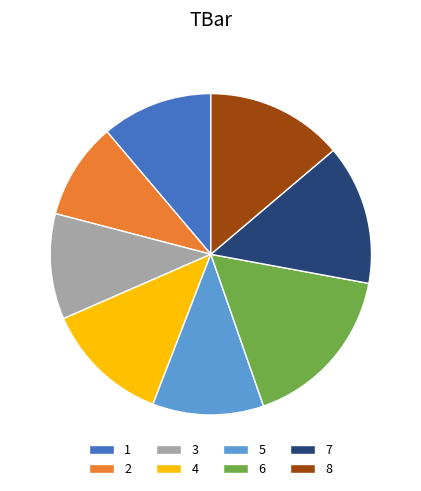

Is the sum of 7 and 2 greater than half?

No